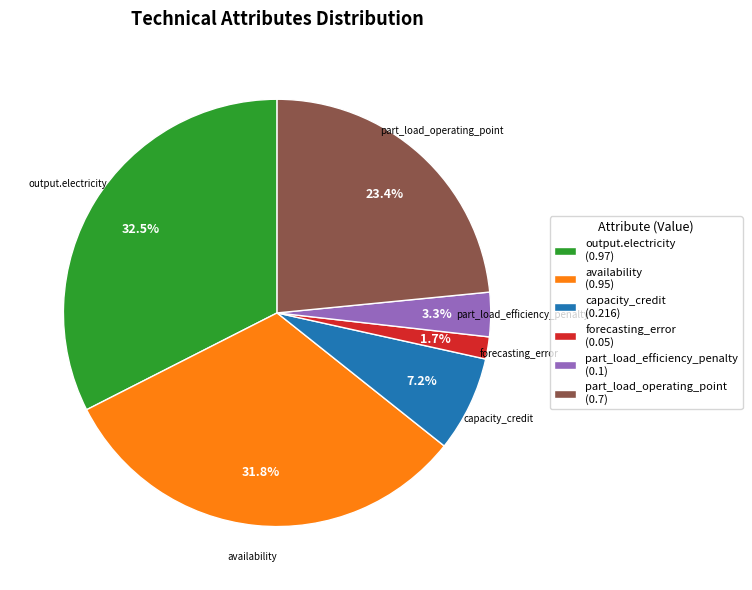

Does part_load_operating_point account for over 50% of the chart?

No